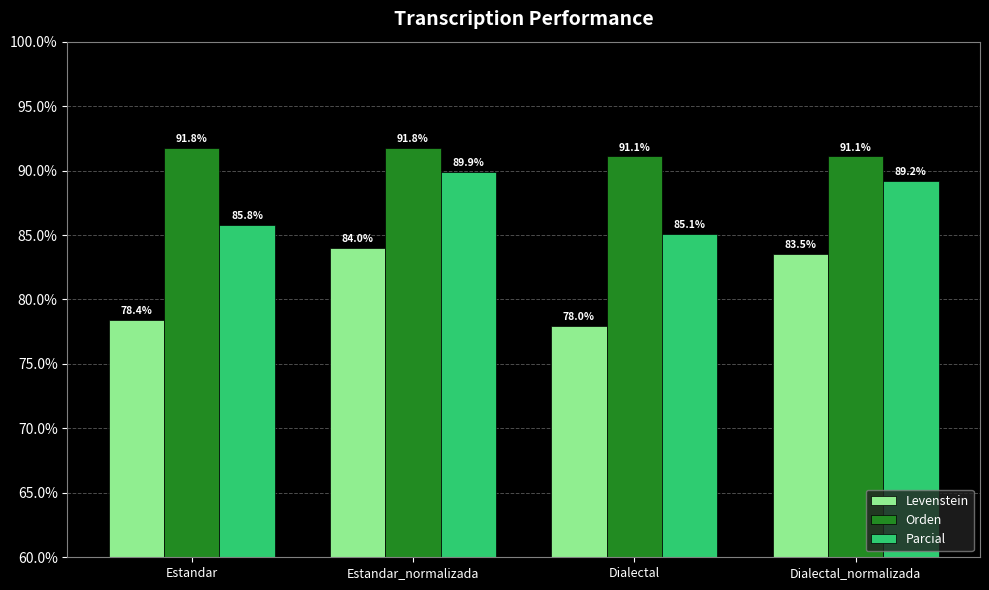

What is the label of the 1st bar from the left?

Estandar